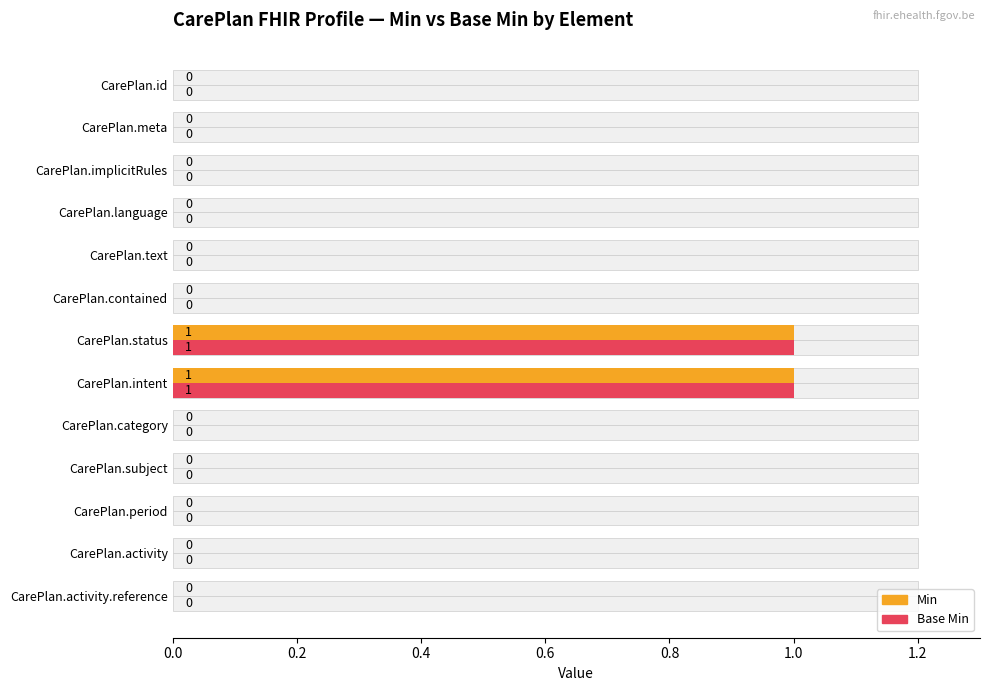

Between CarePlan.id and CarePlan.subject, which series saw the biggest shift?

Min